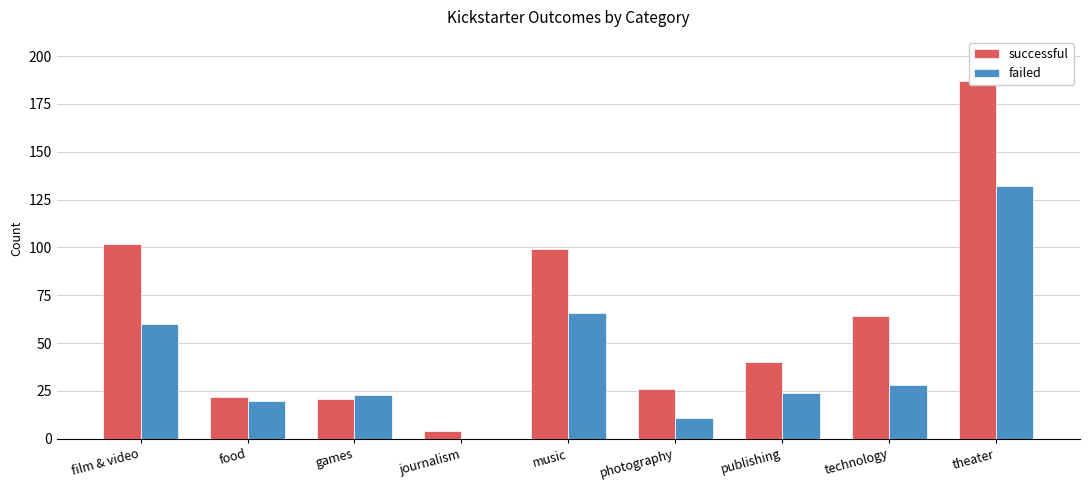

Which has a higher value, photography or technology?

technology